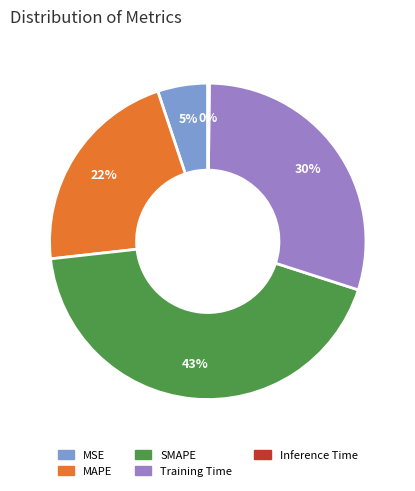

Which has a higher value, MSE or SMAPE?

SMAPE